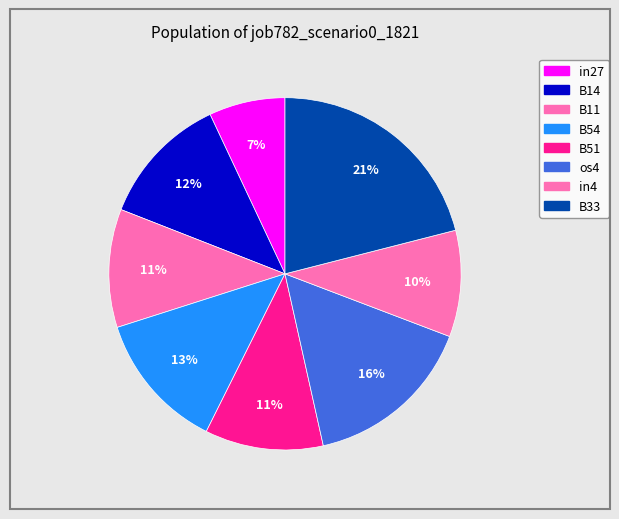

How many slices are in this pie chart?

8